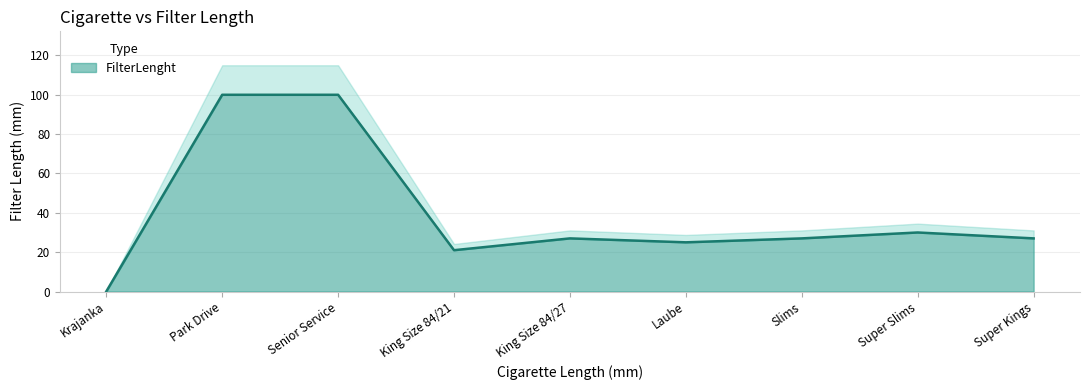

Is it true that the value at Super Kings is 27?

True